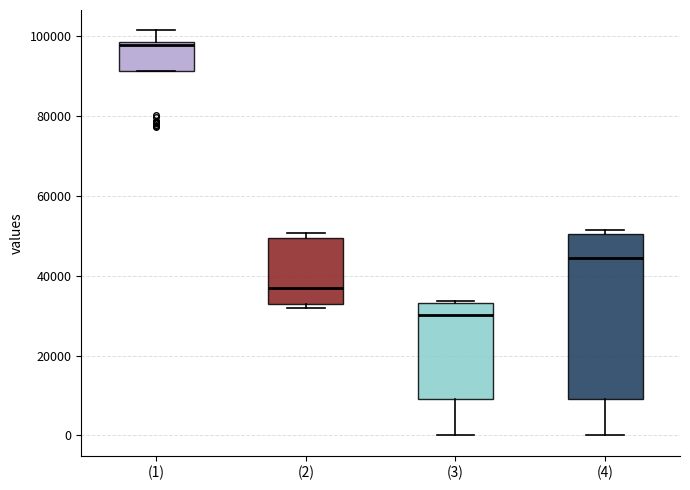

Reading left to right, read every box against the y-axis: the position of its median line, the range the box covers, and the ends of its whiskers. The values are not printed on the chart, so give them approximately, as read against the axis.

(1): median 98000 (just below the box's upper edge), box 92000 to 98000, whiskers 92000 to 102000
(2): median 38000, box 32000 to 50000, whiskers 32000 (just below the box's lower edge) to 50000 (just above the box's upper edge)
(3): median 30000, box 10000 to 34000, whiskers 0 to 34000
(4): median 44000, box 10000 to 50000, whiskers 0 to 52000